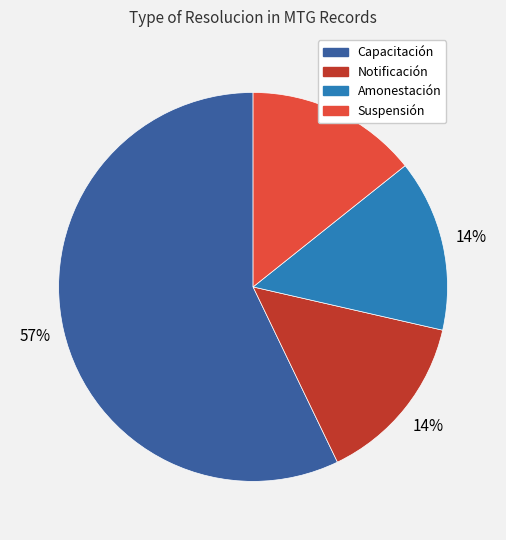

To the nearest percent, what percentage of the pie is Amonestación?

14%